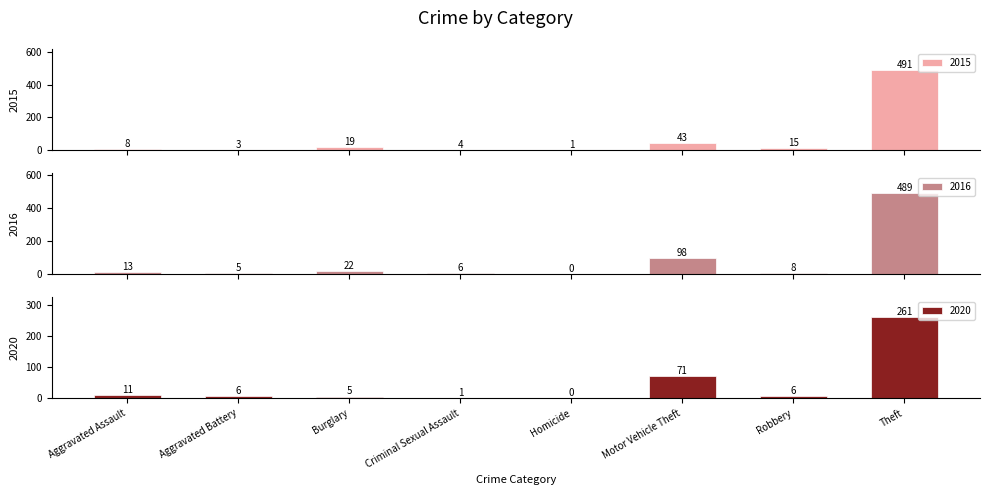

What is the value of the 2015 bar at the 8th from the left?

491